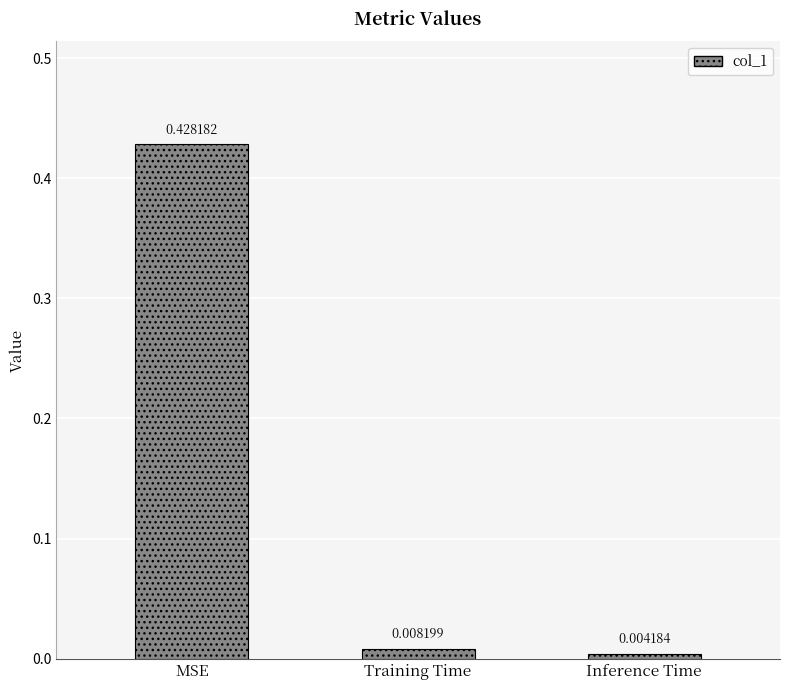

What is the average value?

0.1